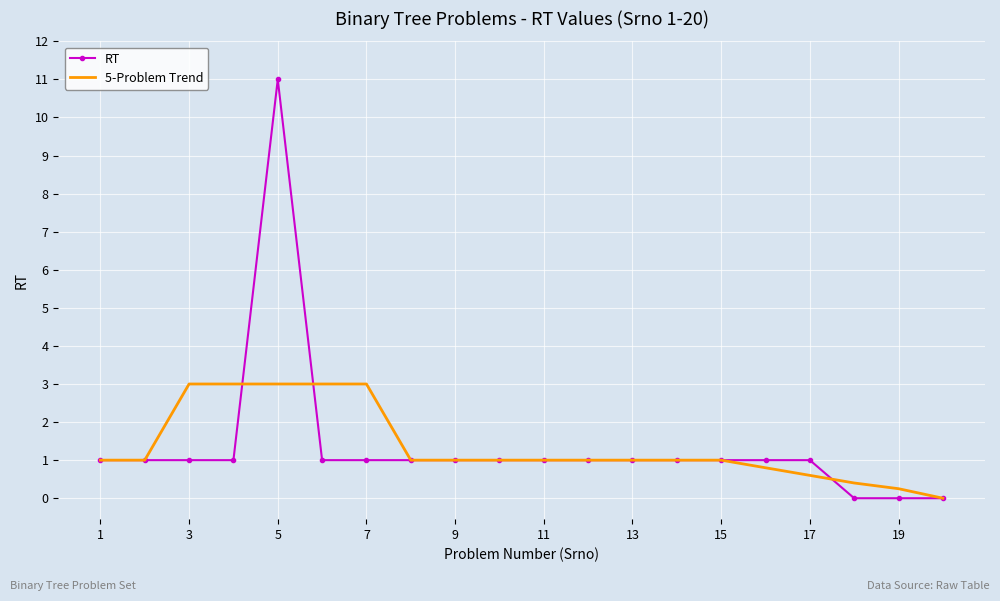

List the series in order of their peak value, highest first.

RT, 5-Problem Trend